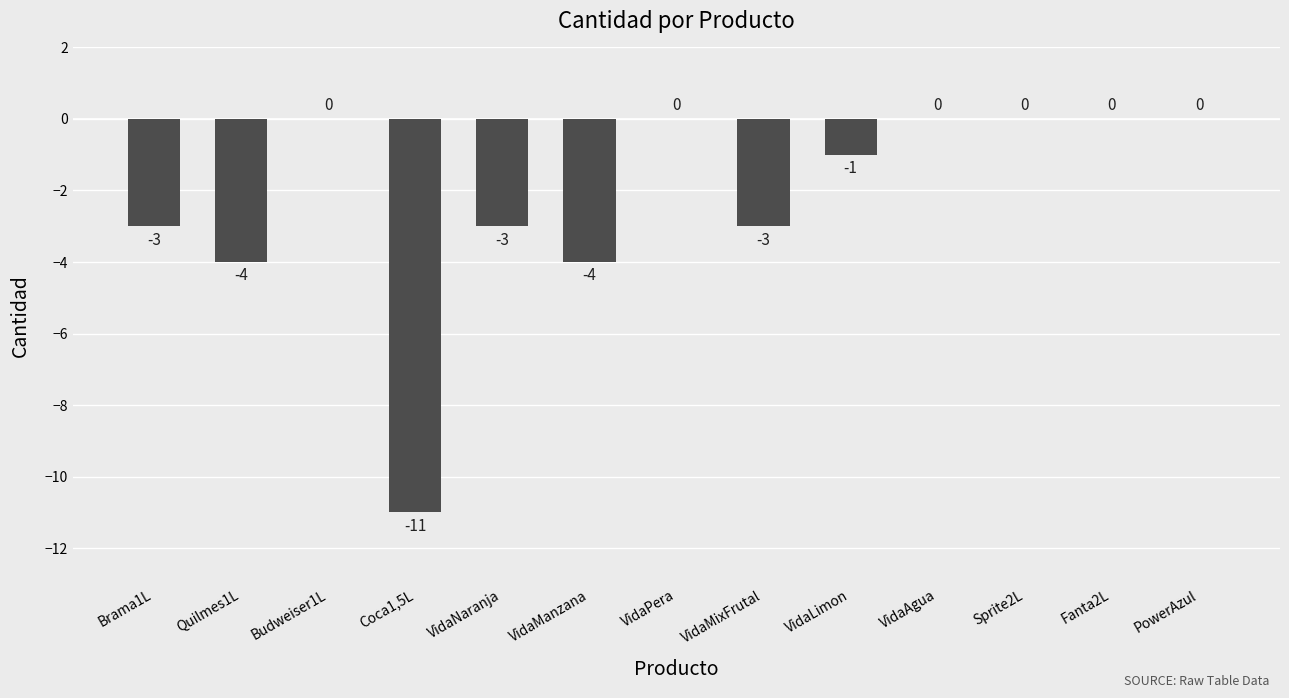

What is the change in value from Coca1,5L to VidaLimon?

+10